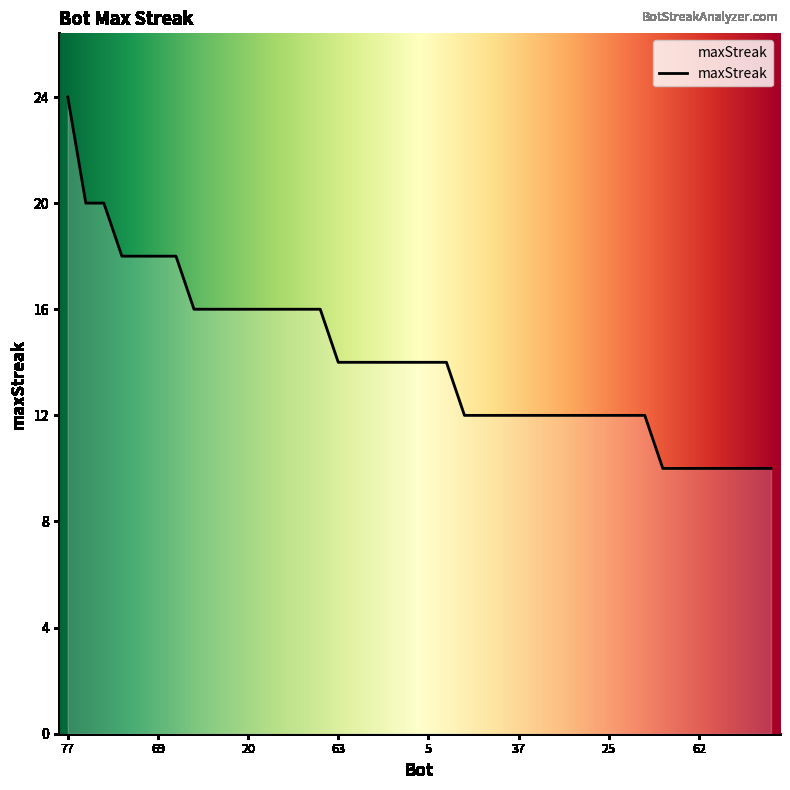

What is the difference between the maximum and minimum values?

14